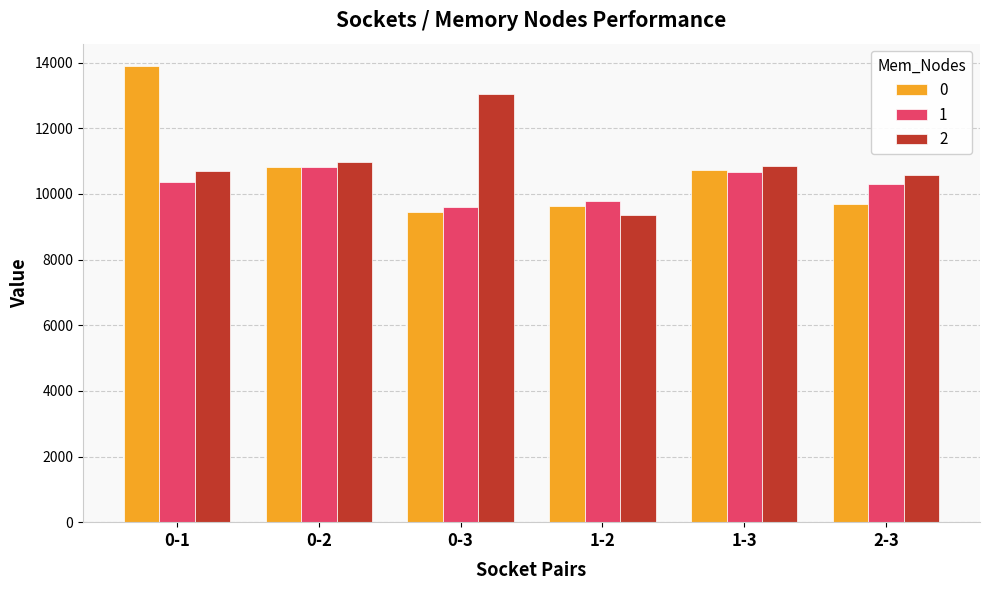

What is the value of the 1 bar at the 2nd from the left?

10815.7